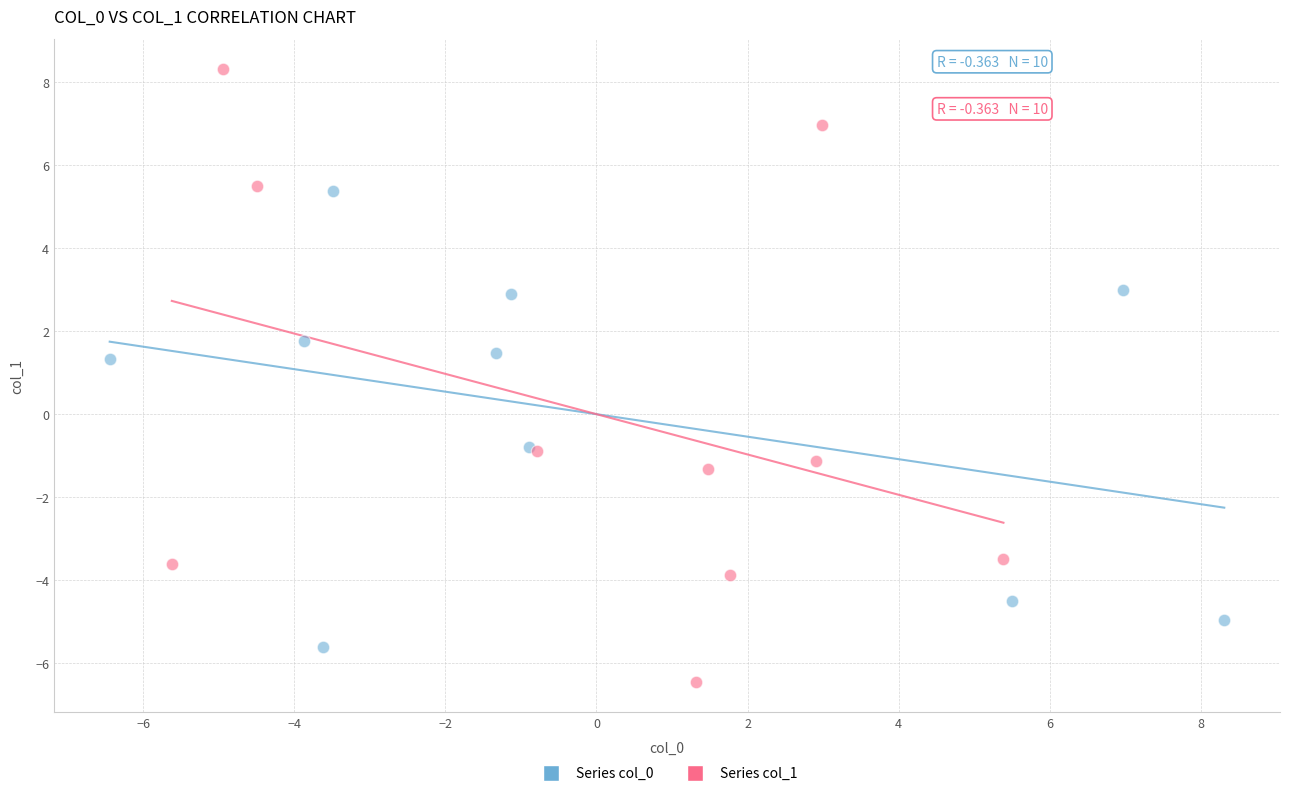

Which series has the largest Y range (max minus min)?

Series col_1